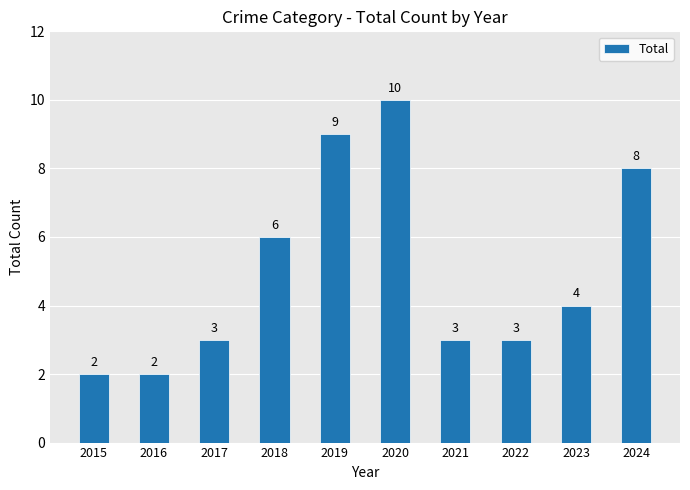

Between 2016 and 2022, which is larger?

2022